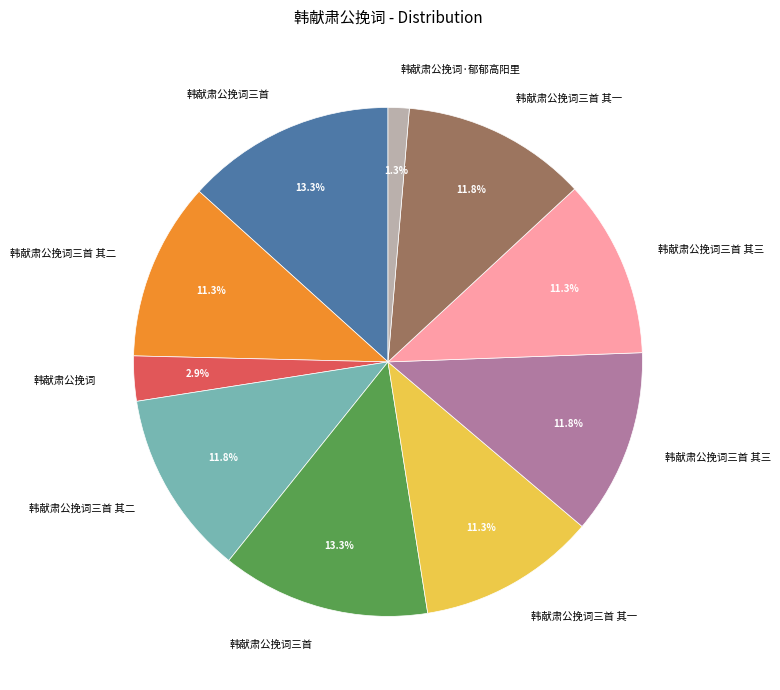

Is there a majority slice in this chart?

No